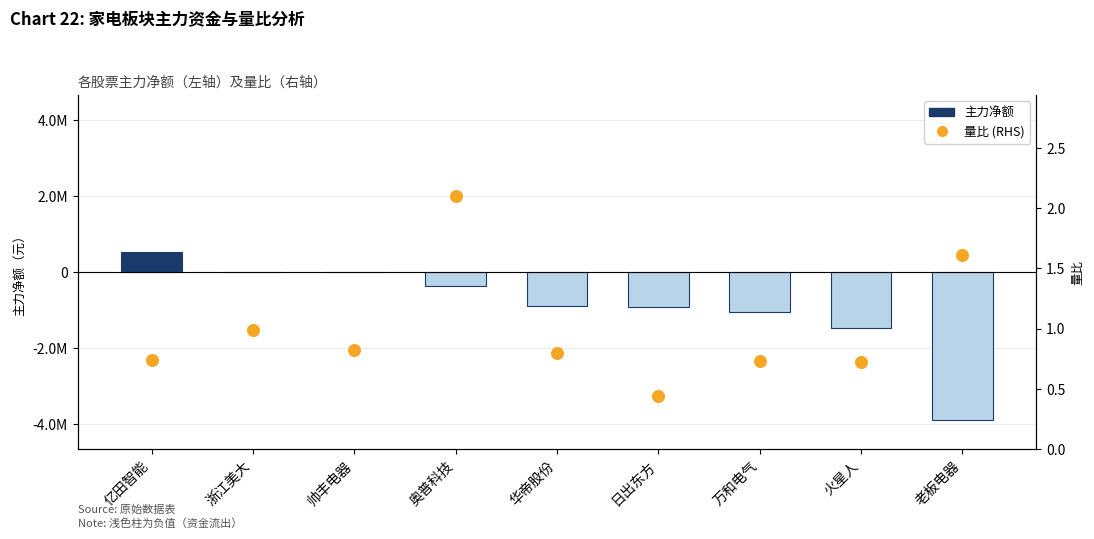

Is the value of 量比 (RHS) at 日出东方 greater than the value of 主力净额 at 帅丰电器?

Yes